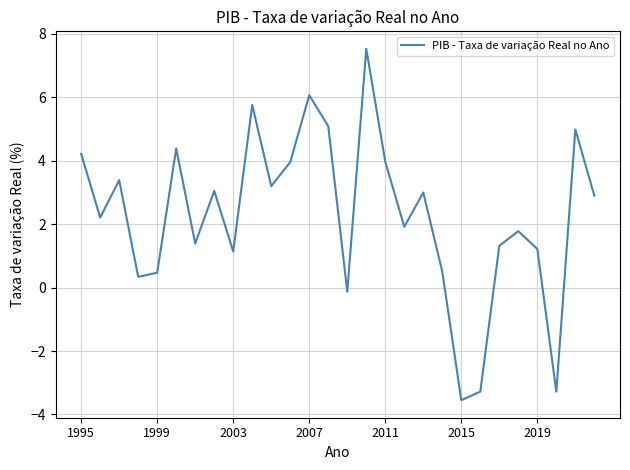

What is the maximum value shown in the chart?

7.5